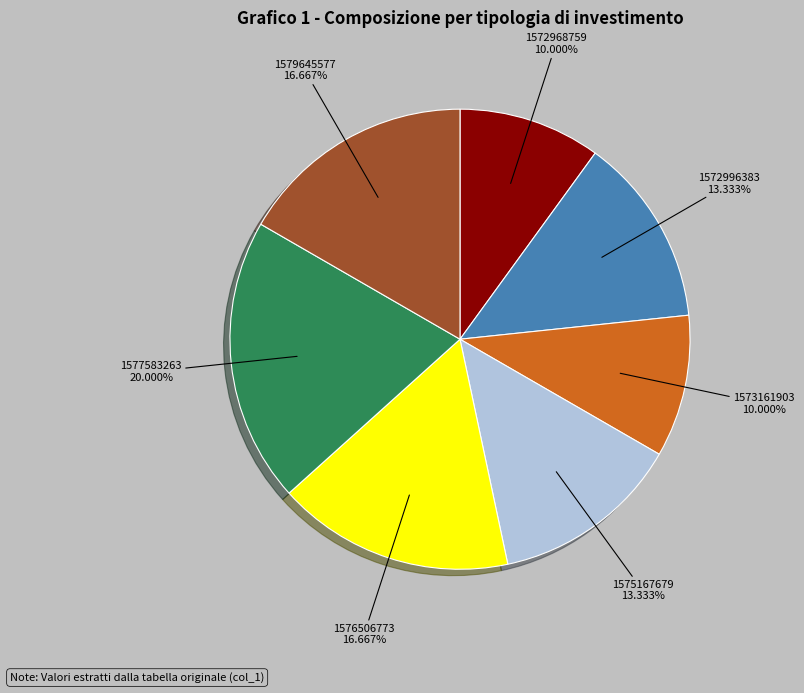

Count the number of slices in the pie.

7